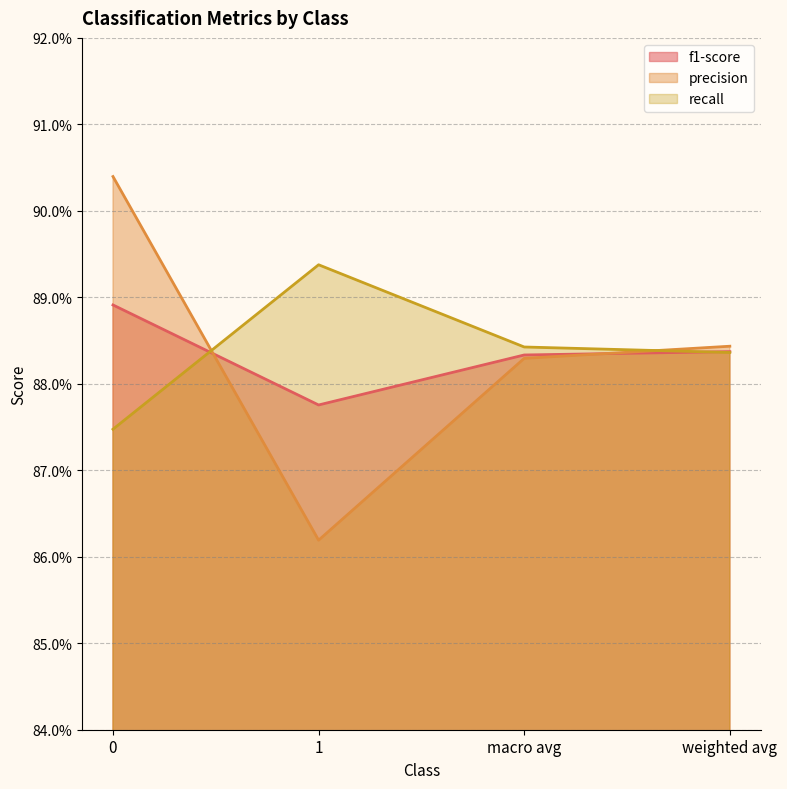

What value does the precision series have at 0?

0.9